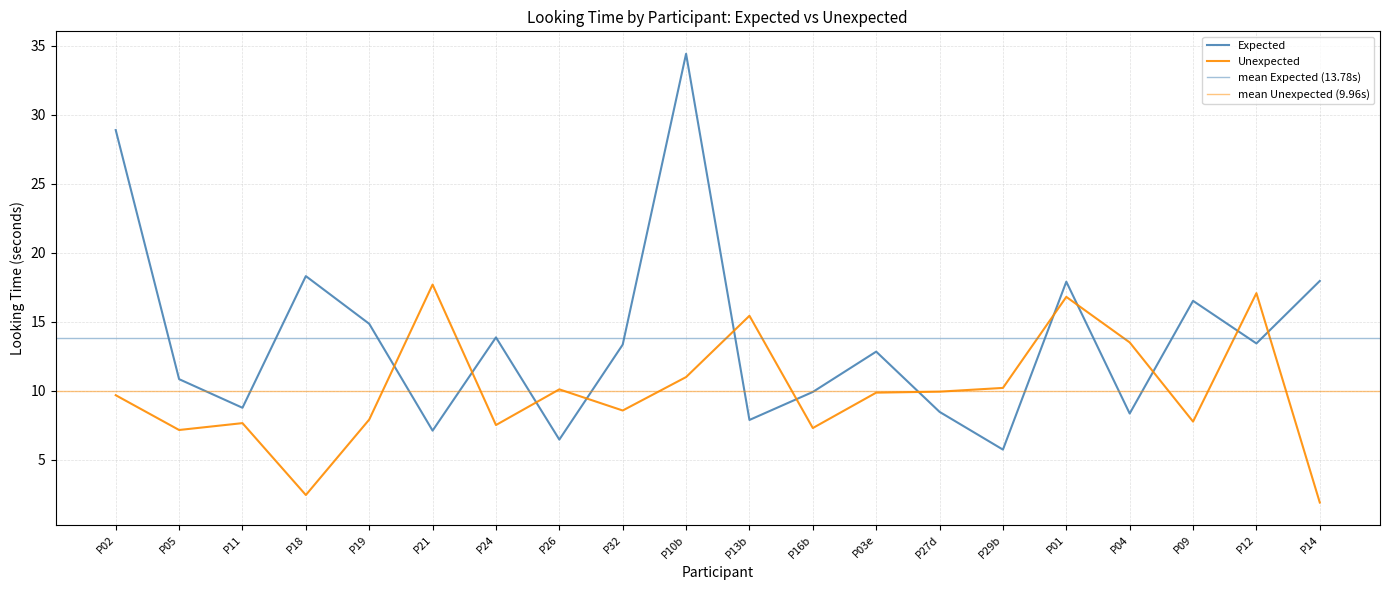

In Unexpected, how many points are higher than both neighbors (excluding endpoints)?

6